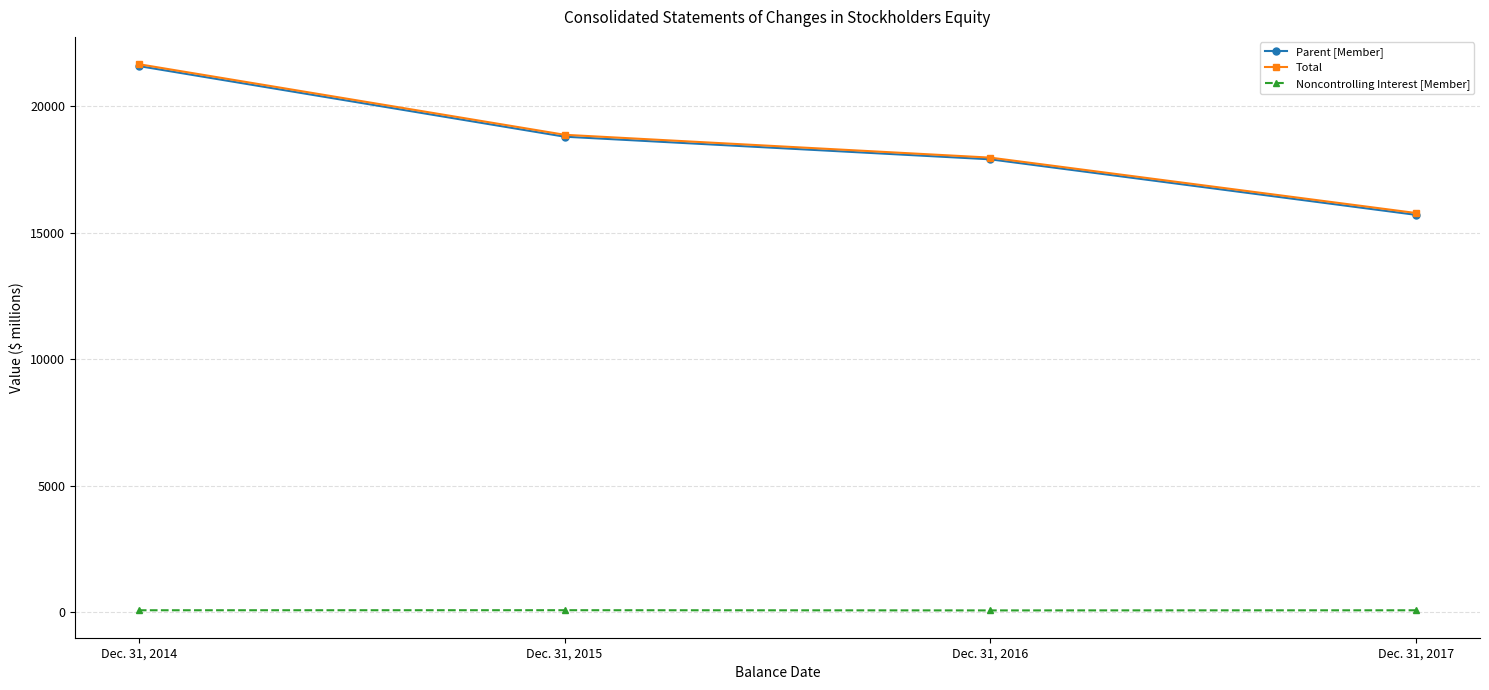

What is the maximum value for Noncontrolling Interest [Member]?

75